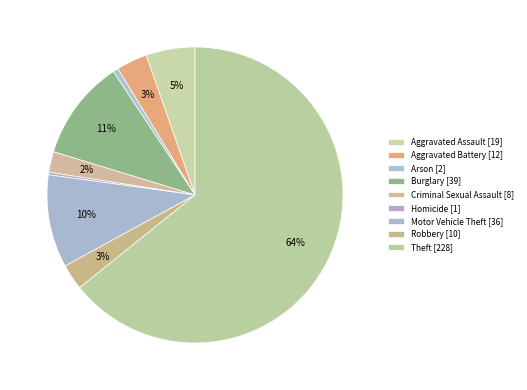

Count the number of slices in the pie.

9